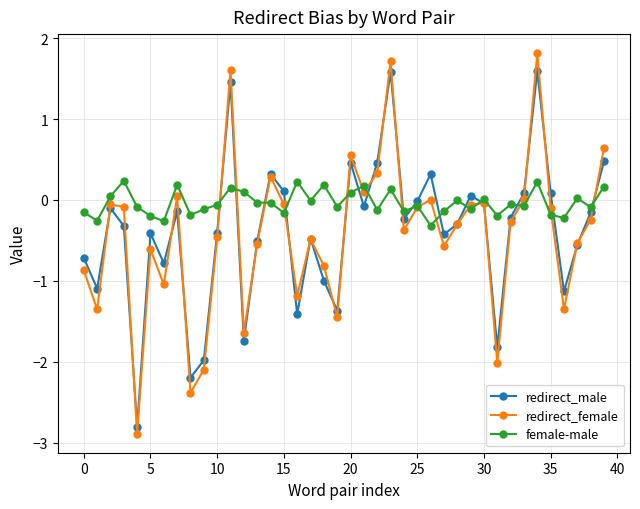

How many data points does each series have?

40